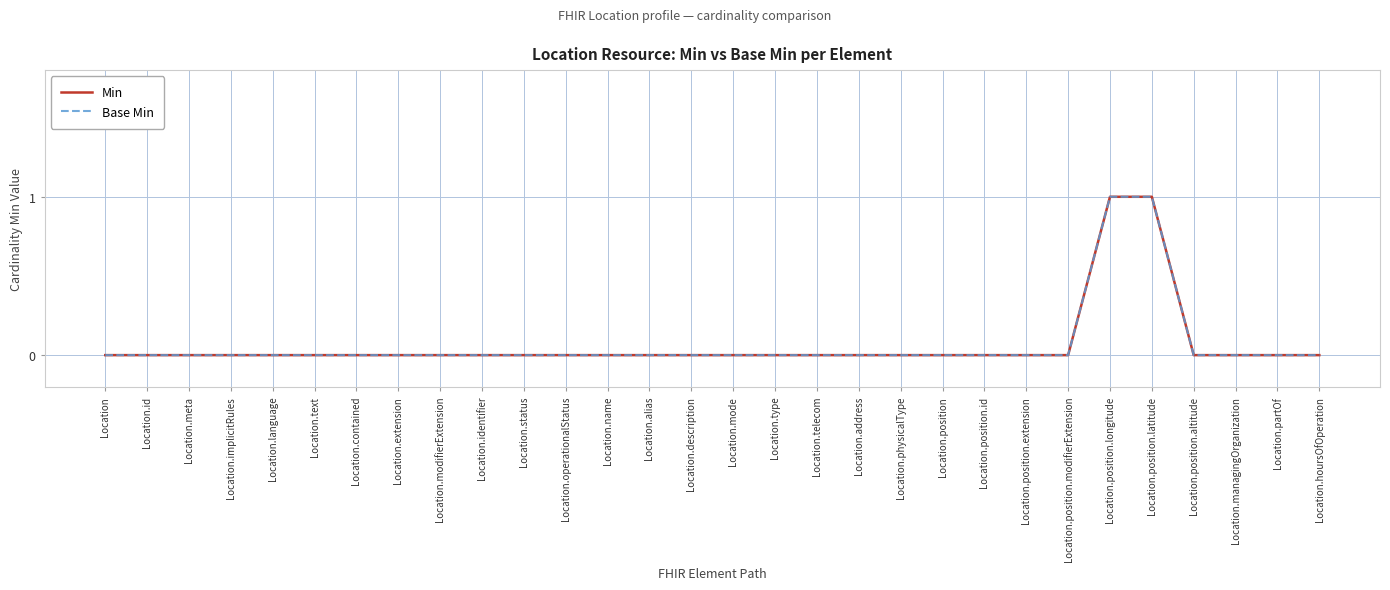

Which series changed the most between Location.contained and Location.position.longitude?

Min